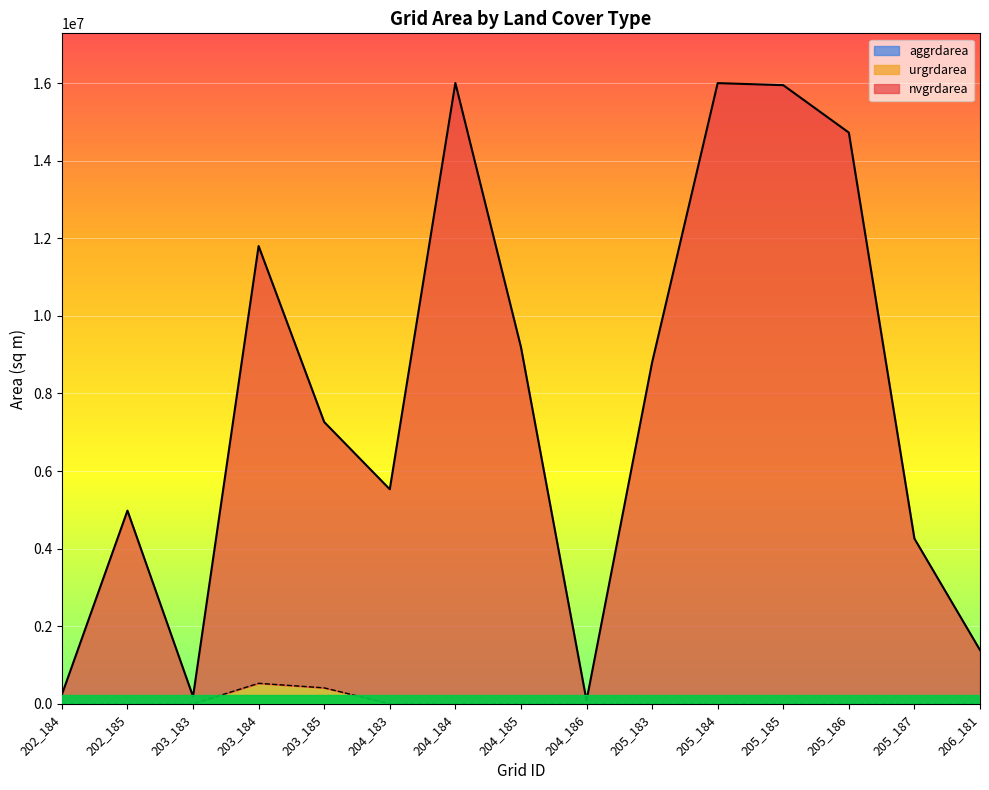

Reading left to right, transcribe all the data shown in this chart.

nvgrdarea: 202_184=239400	202_185=4981500	203_183=188100	203_184=11799900	203_185=7264800	204_183=5531400	204_184=16002000	204_185=9198000	204_186=83700	205_183=8800200	205_184=15999300	205_185=15946200	205_186=14724000	205_187=4259700	206_181=1386900
urgrdarea: 202_184=0	202_185=0	203_183=0	203_184=530100	203_185=413100	204_183=0	204_184=0	204_185=1800	204_186=0	205_183=0	205_184=0	205_185=0	205_186=0	205_187=0	206_181=0